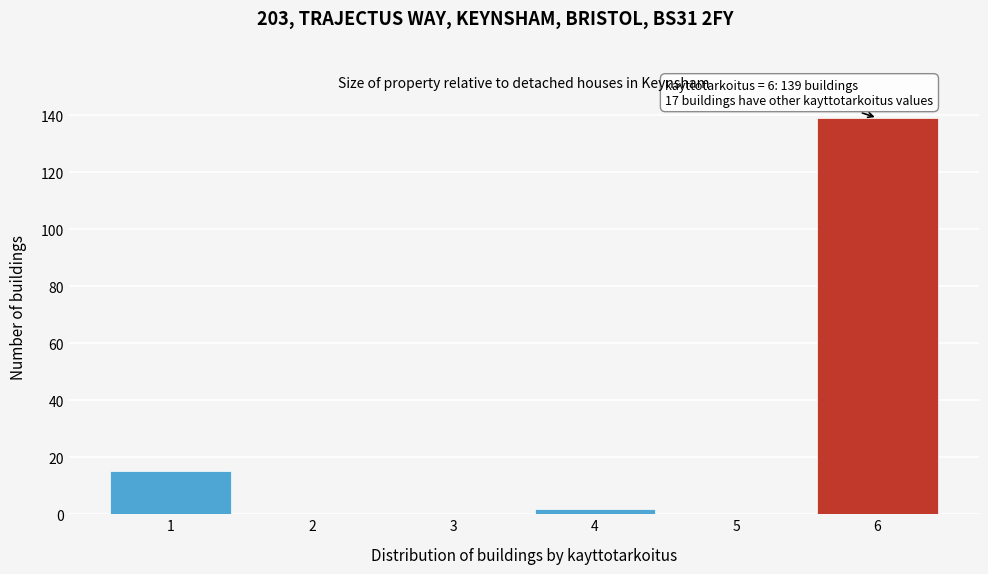

Reading left to right, list all the values displayed in this chart.

1=15	2=0	3=0	4=2	5=0	6=139